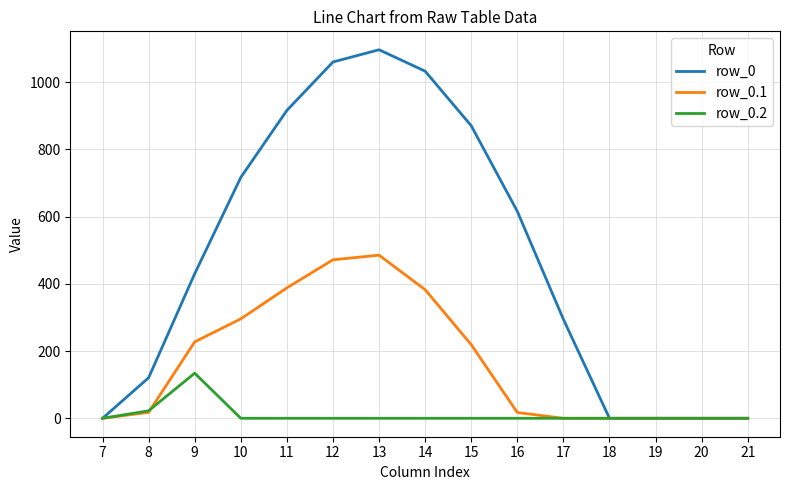

Count the number of categories in the chart.

15